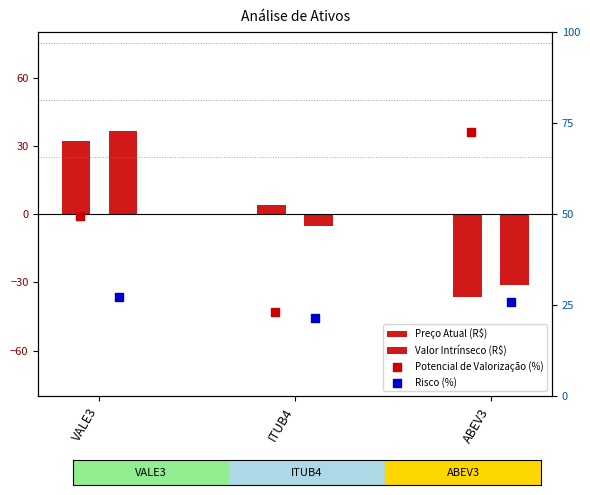

Is the value of Risco (%) at VALE3 greater than the value of Potencial de Valorização (%) at VALE3?

No